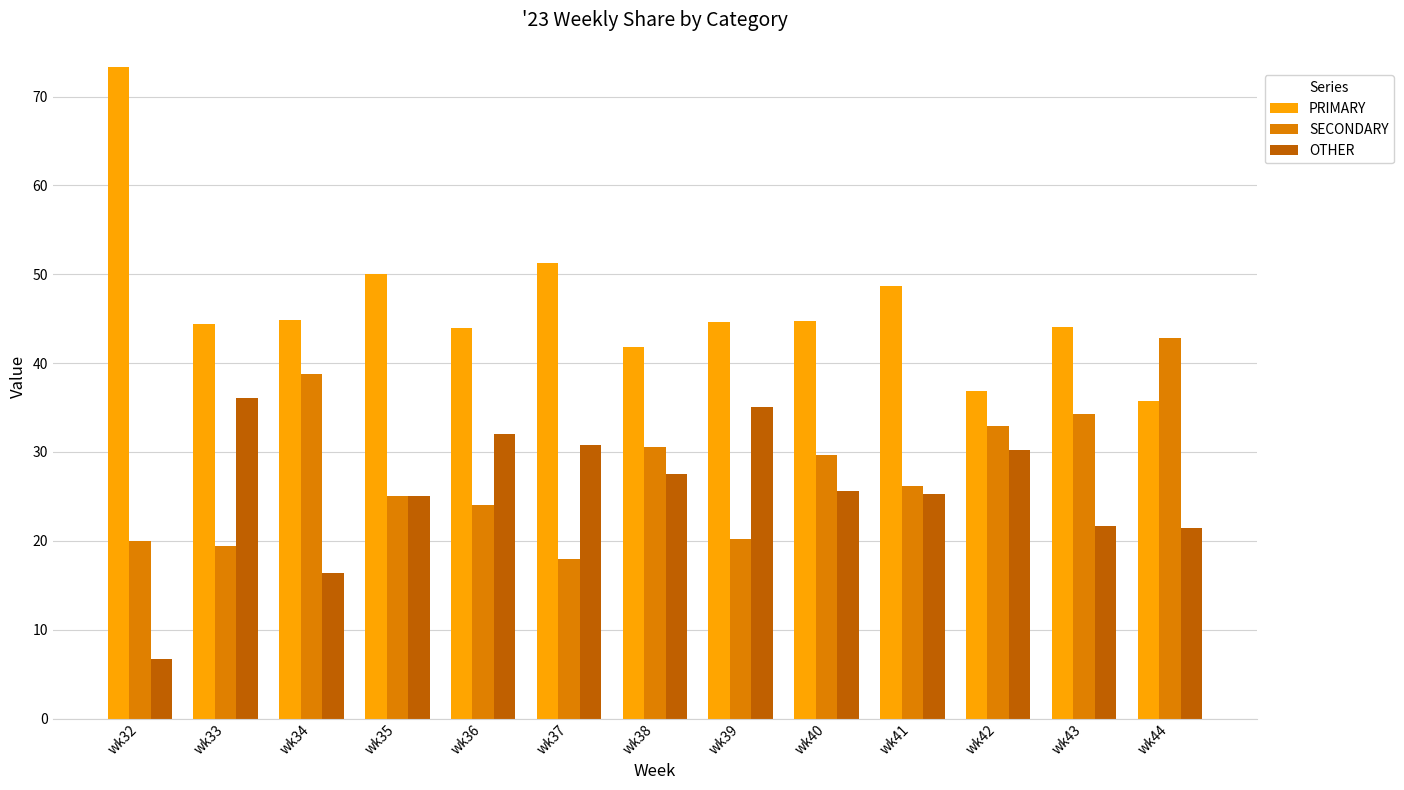

Rank the series at wk34 from highest to lowest value.

PRIMARY, SECONDARY, OTHER